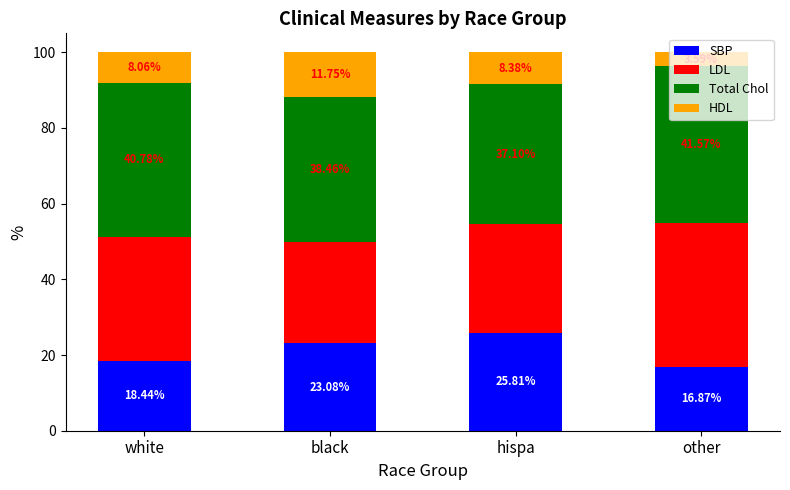

The SBP series shows 31.0 at white. True or false?

False